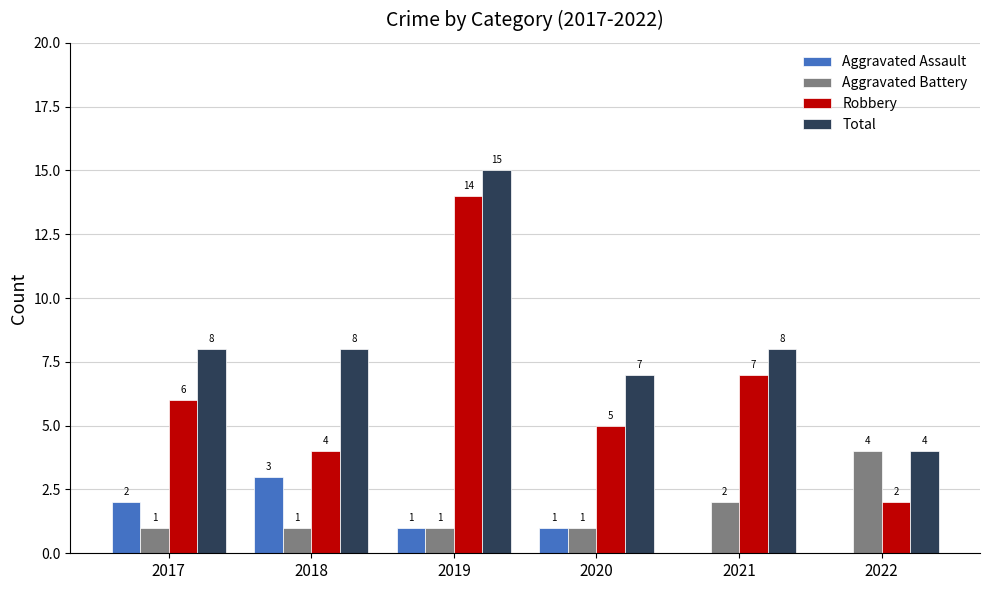

What is the spread (max minus min) of values at 2020?

6